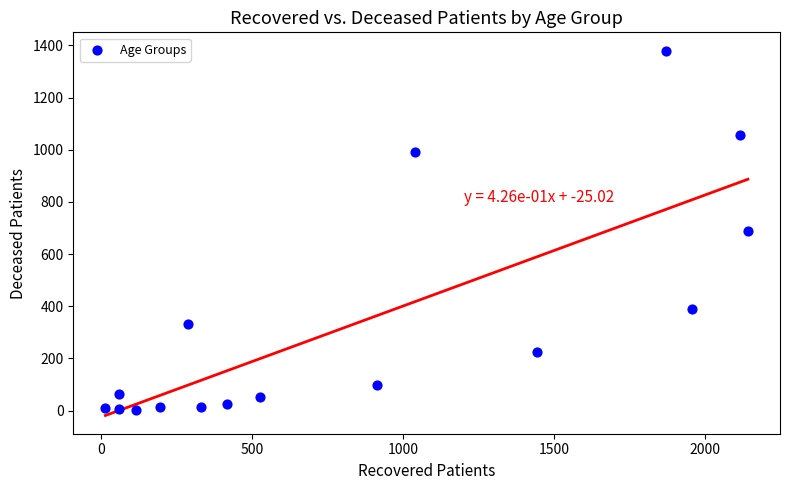

What is the range of X values (max minus min)?

2126